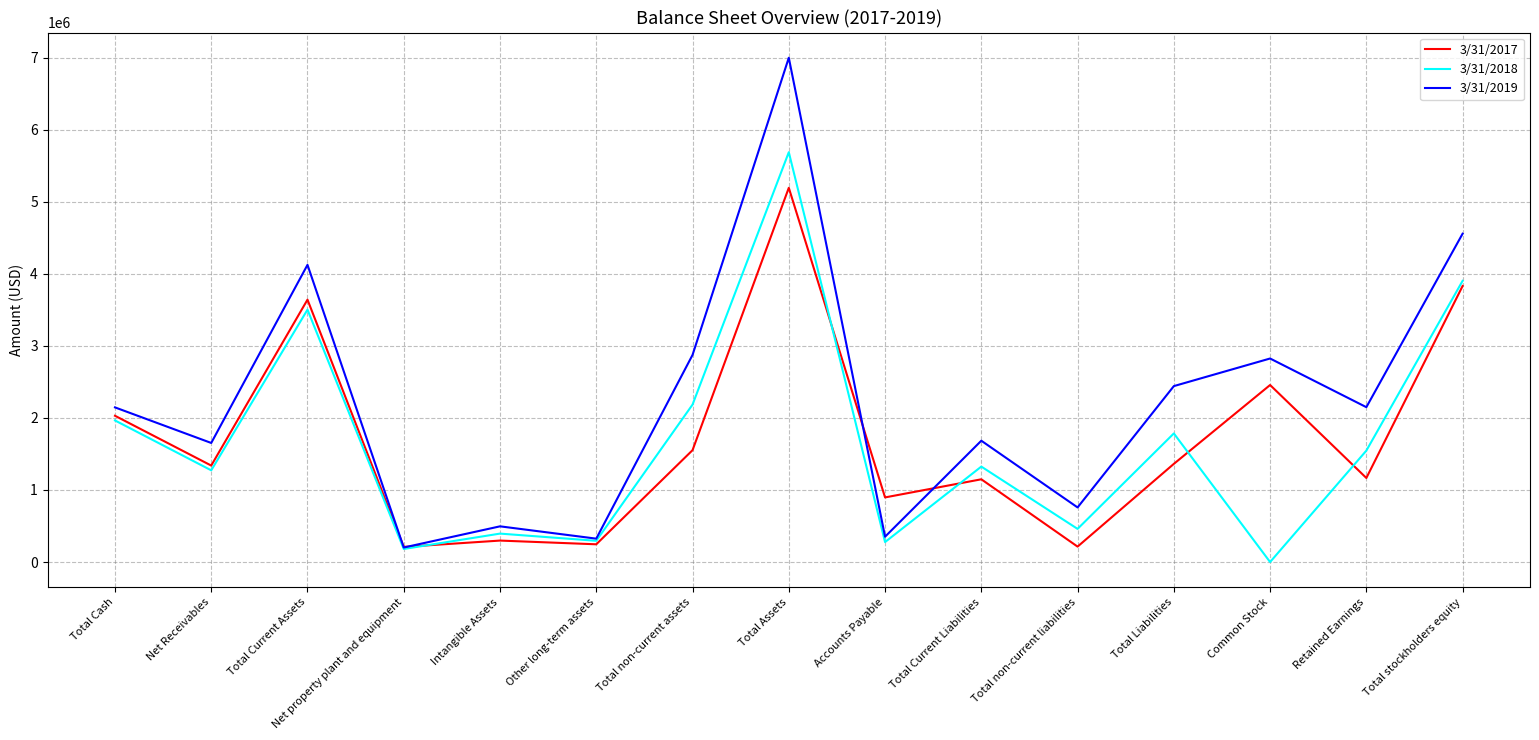

True or false: 3/31/2018 and 3/31/2017 intersect in this chart.

True